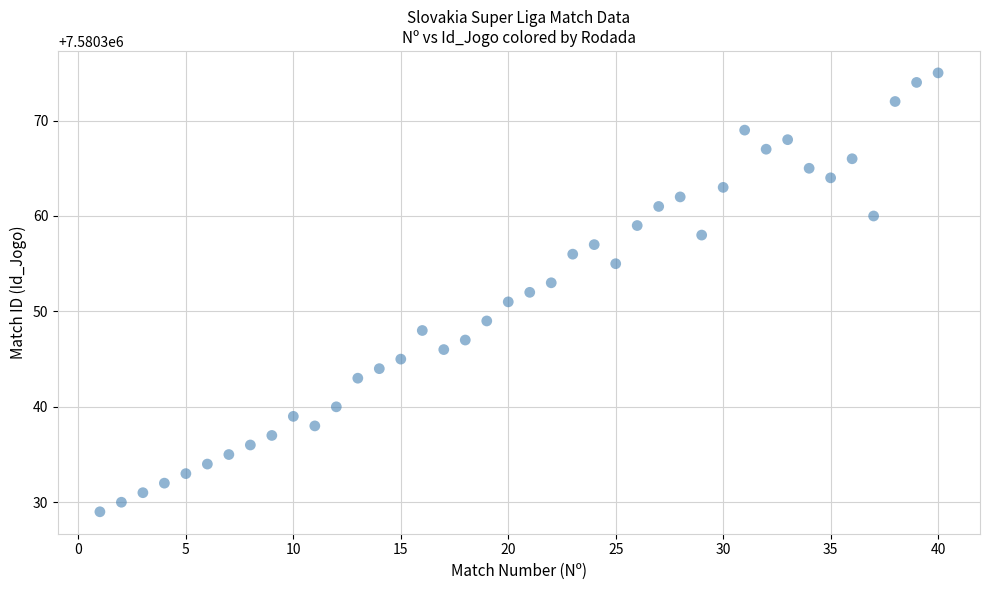

What is the range of Y values (max minus min)?

46